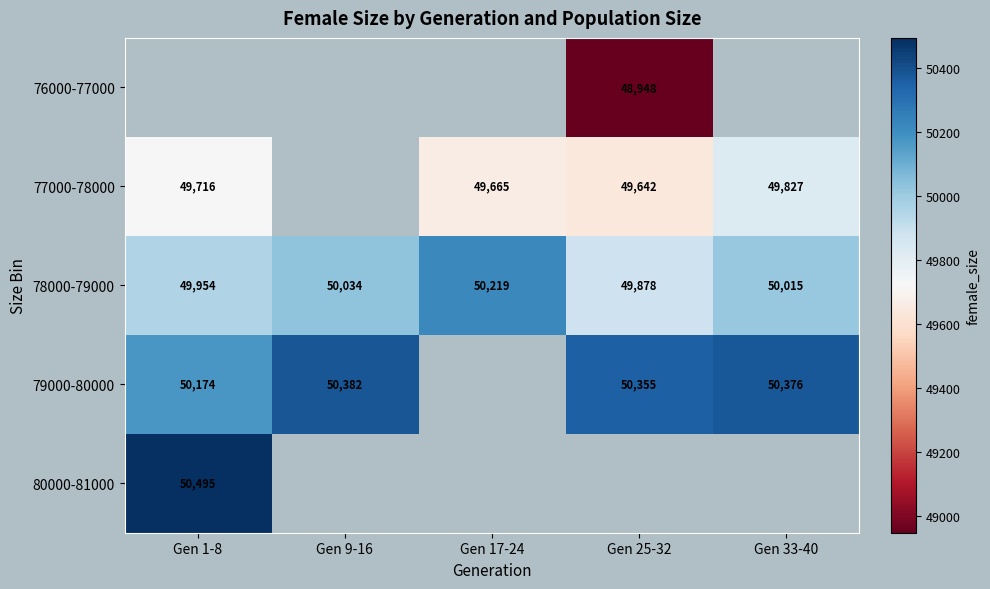

What is the minimum value shown in the chart?

48948.0